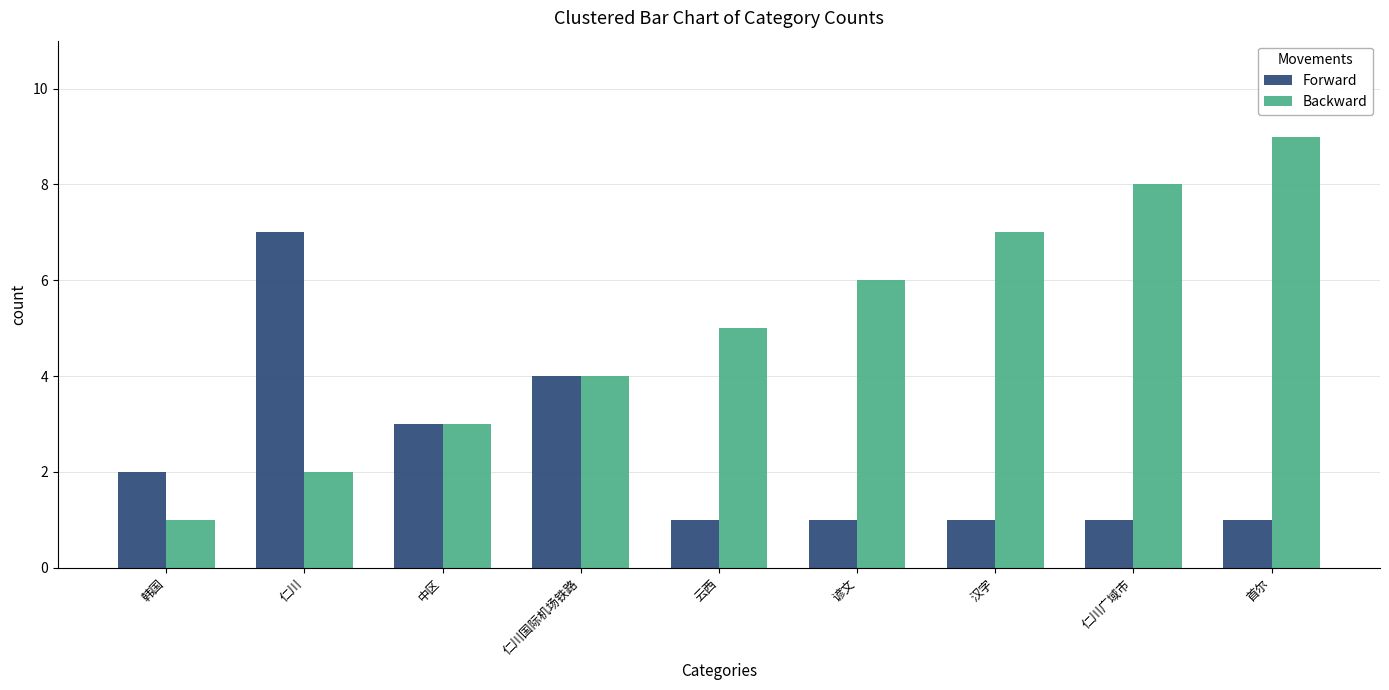

What is the approximate value of Forward at 仁川国际机场铁路?

4